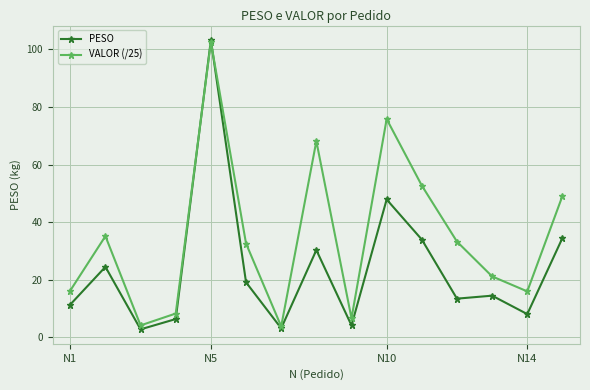

What is the value of the PESO point at the 10th from the left?

47.9